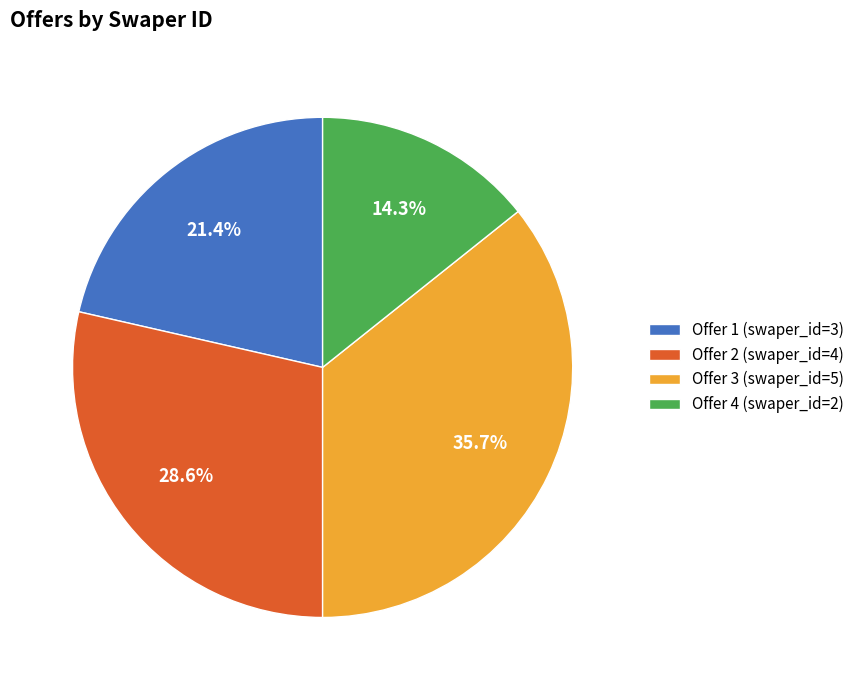

The Offer 2 slice represents 18% of the pie. True or false?

False